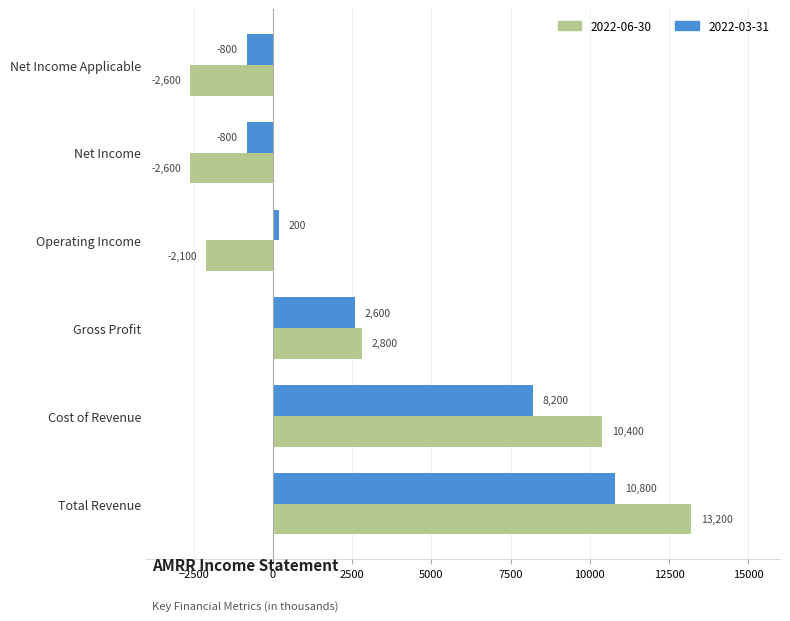

True or false: 2022-06-30 has a value of 10400 at Cost of Revenue.

True